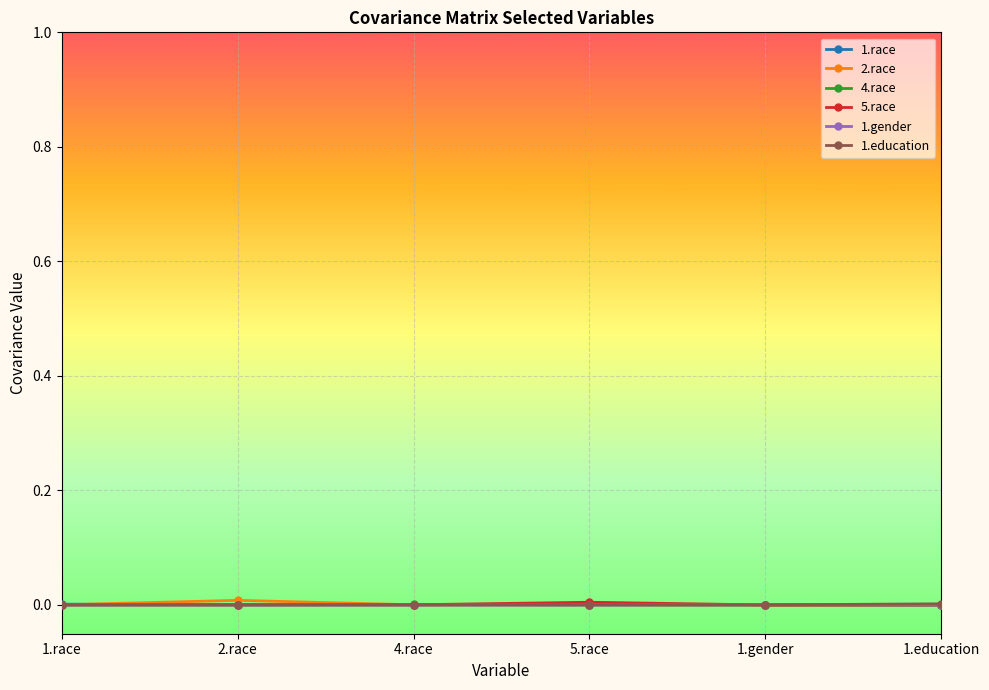

Is it true that 1.race equals 0.0 at 2.race?

True